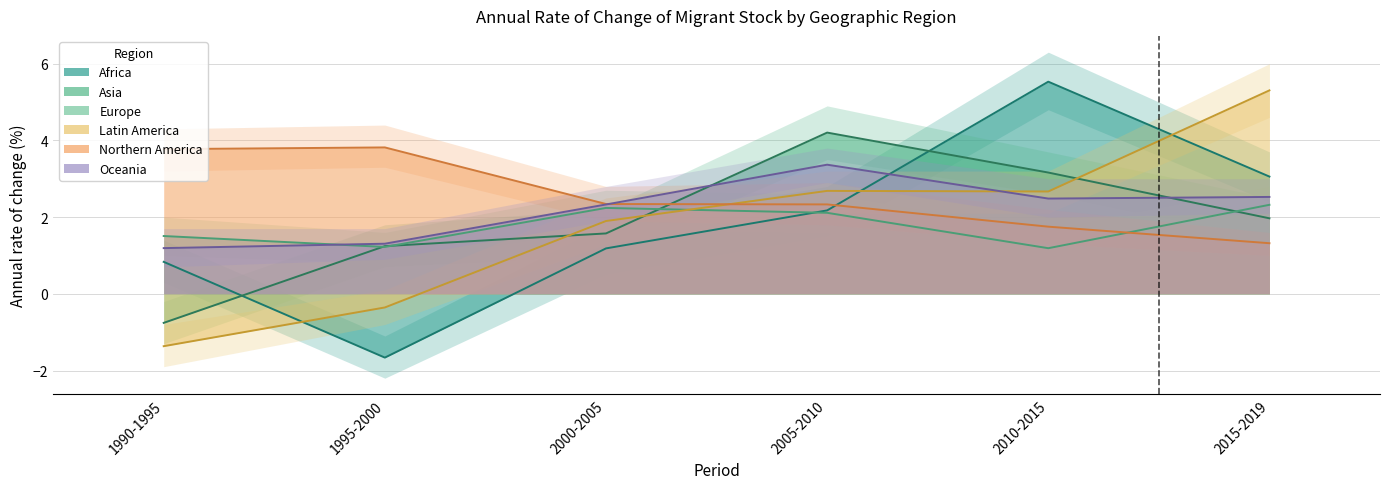

Count the number of data series in this chart.

6